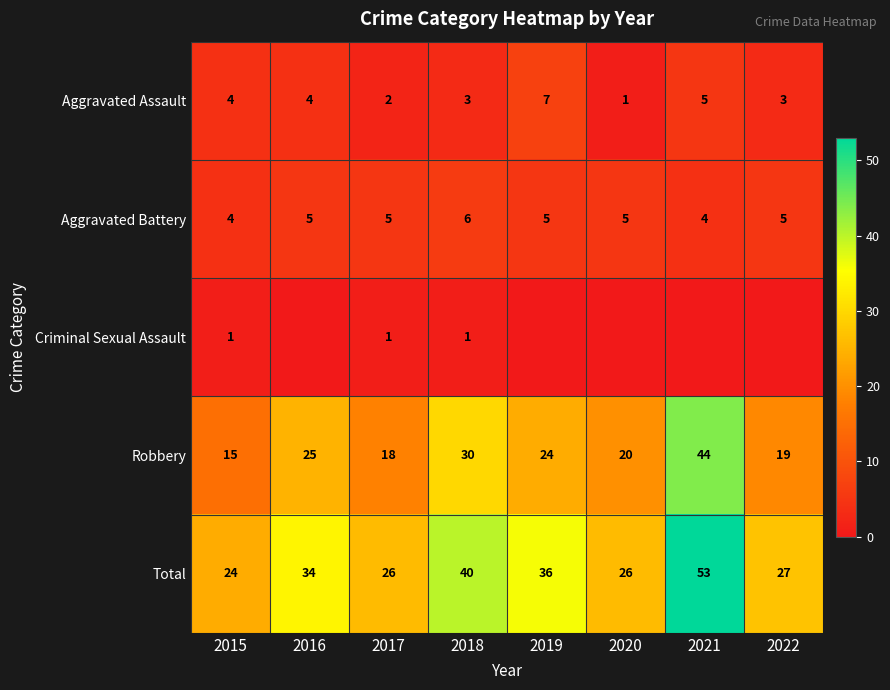

Is the value of Aggravated Assault at 2018 greater than the value of Robbery at 2017?

No